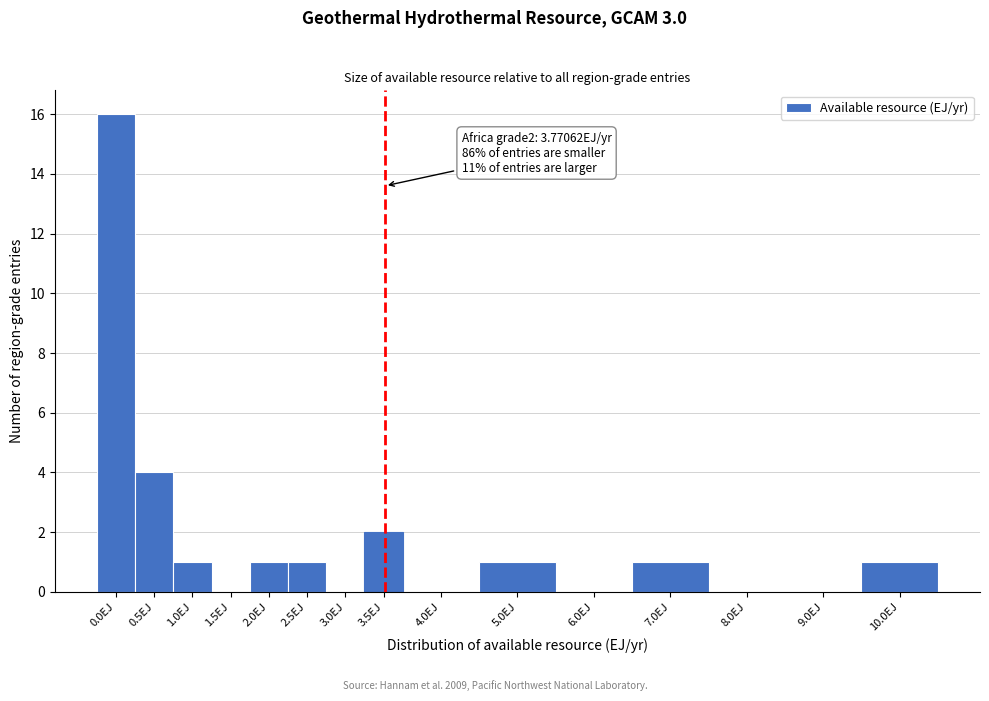

Reading right to left, list all the values displayed in this chart.

10.0EJ=1	9.0EJ=0	8.0EJ=0	7.0EJ=1	6.0EJ=0	5.0EJ=1	4.0EJ=0	3.5EJ=2	3.0EJ=0	2.5EJ=1	2.0EJ=1	1.5EJ=0	1.0EJ=1	0.5EJ=4	0.0EJ=16